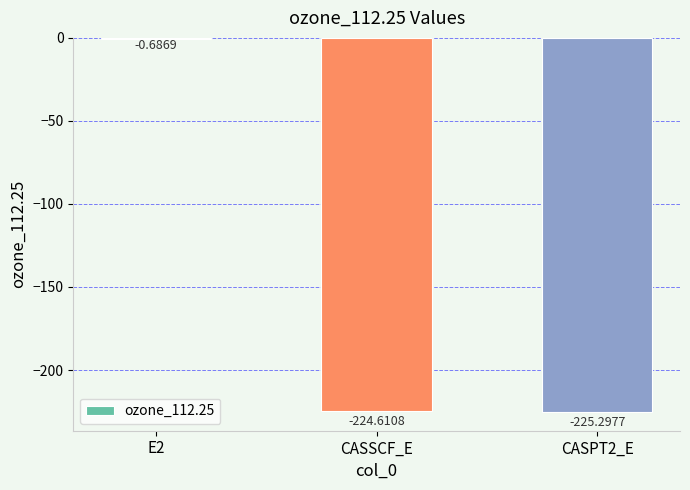

Between E2 and CASSCF_E, which is larger?

E2